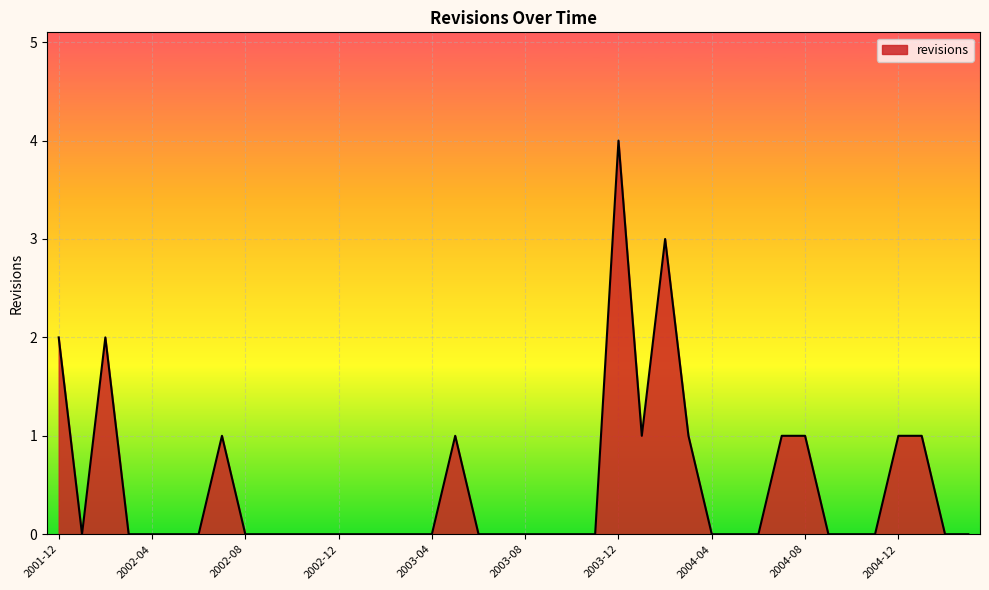

What is the maximum value shown in the chart?

4